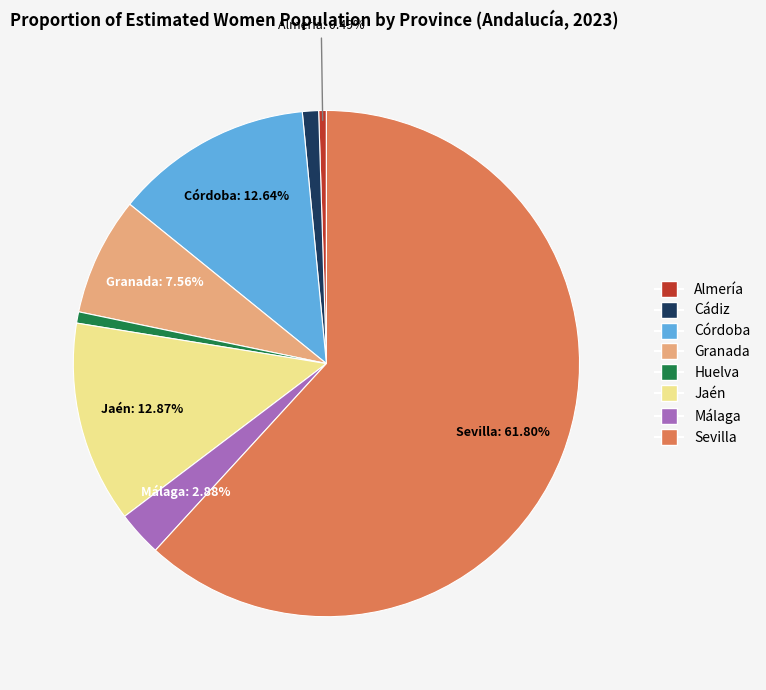

Is it true that Huelva is 1% of the pie?

True